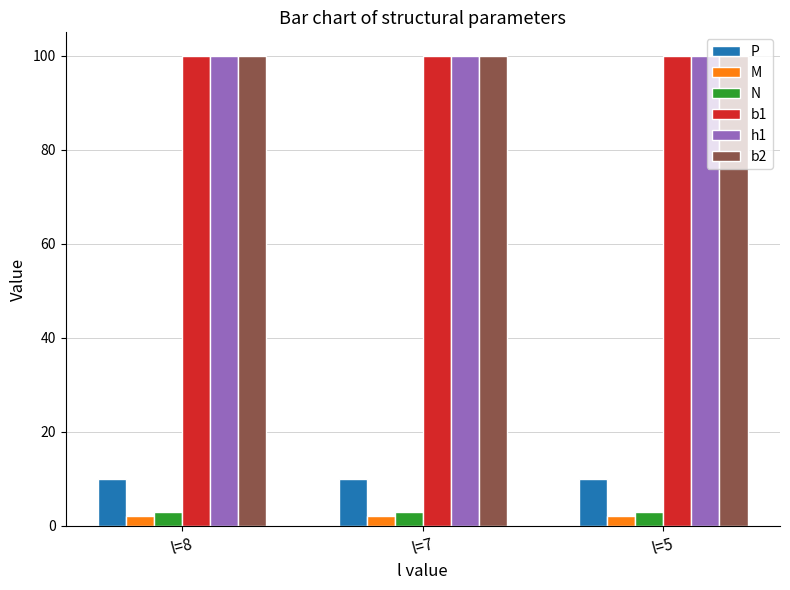

What is the sum of all h1 values?

300